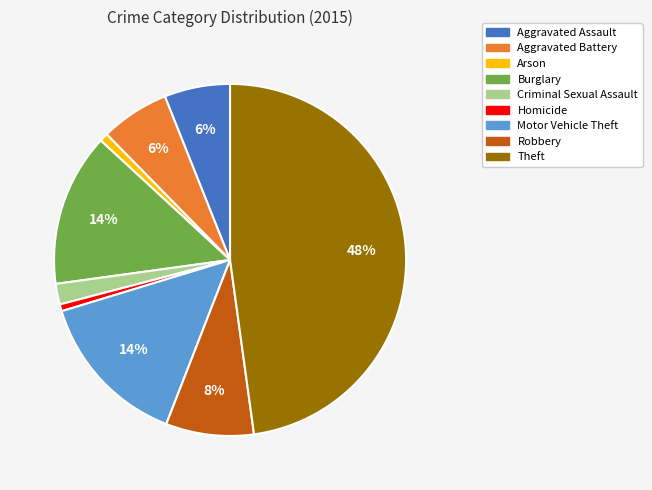

Is it true that Motor Vehicle Theft is 14% of the pie?

True